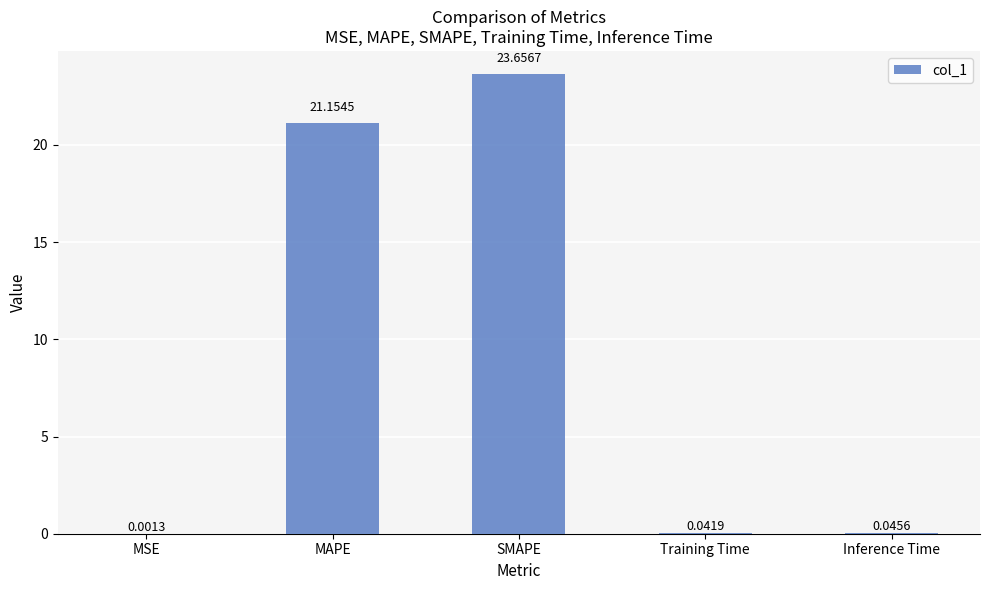

Which category has the highest value across all series?

SMAPE